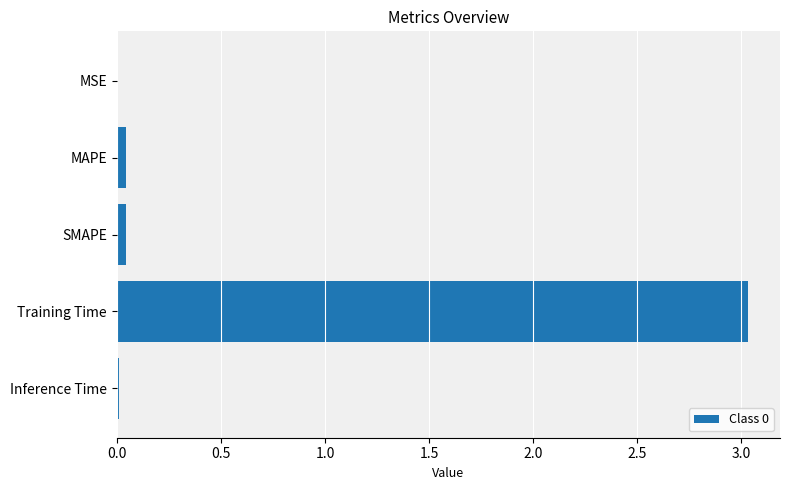

True or false: the data shows 0.0 at MAPE.

True